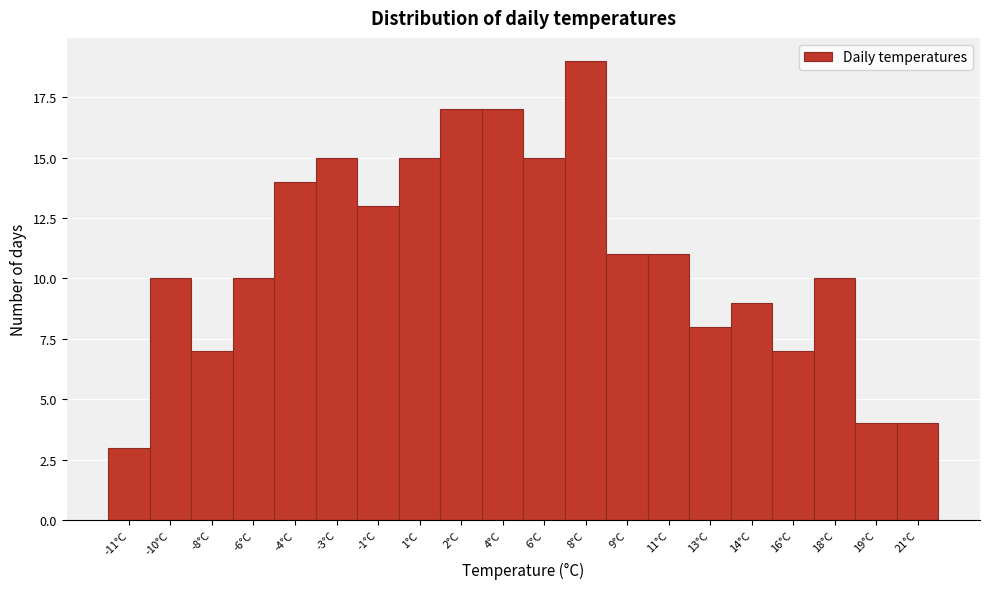

Reading left to right, what are all the values shown in this chart?

-11°C=3	-10°C=10	-8°C=7	-6°C=10	-4°C=14	-3°C=15	-1°C=13	1°C=15	2°C=17	4°C=17	6°C=15	8°C=19	9°C=11	11°C=11	13°C=8	14°C=9	16°C=7	18°C=10	19°C=4	21°C=4